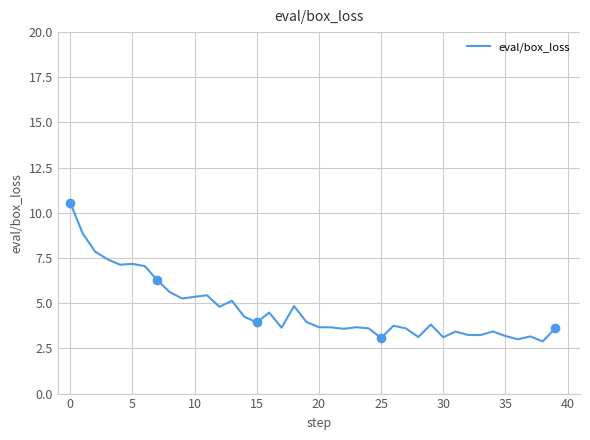

How many values are below 3?

1